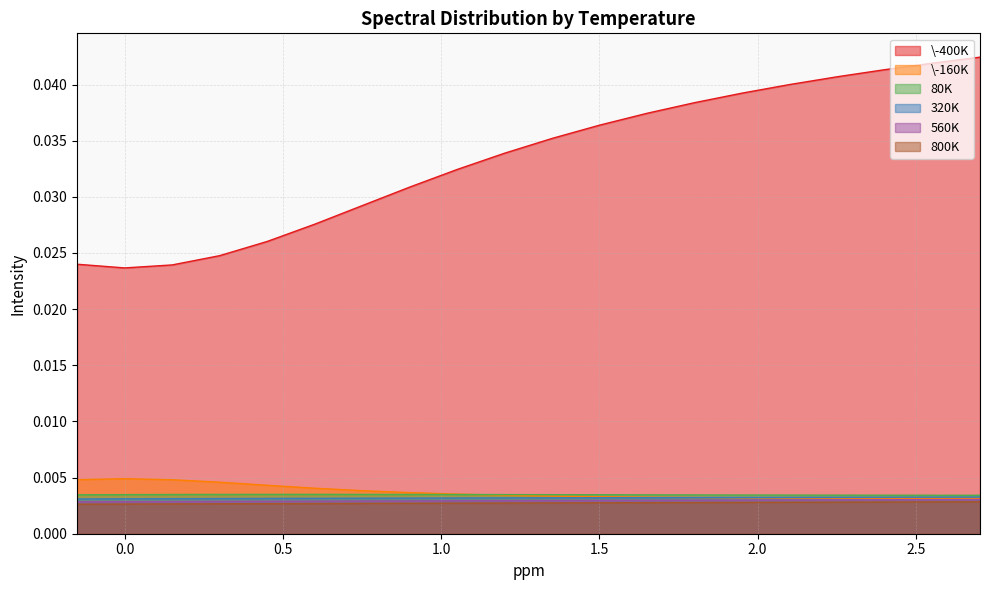

The value of \-400K at 0.900900901 is 0.0. True or false?

True